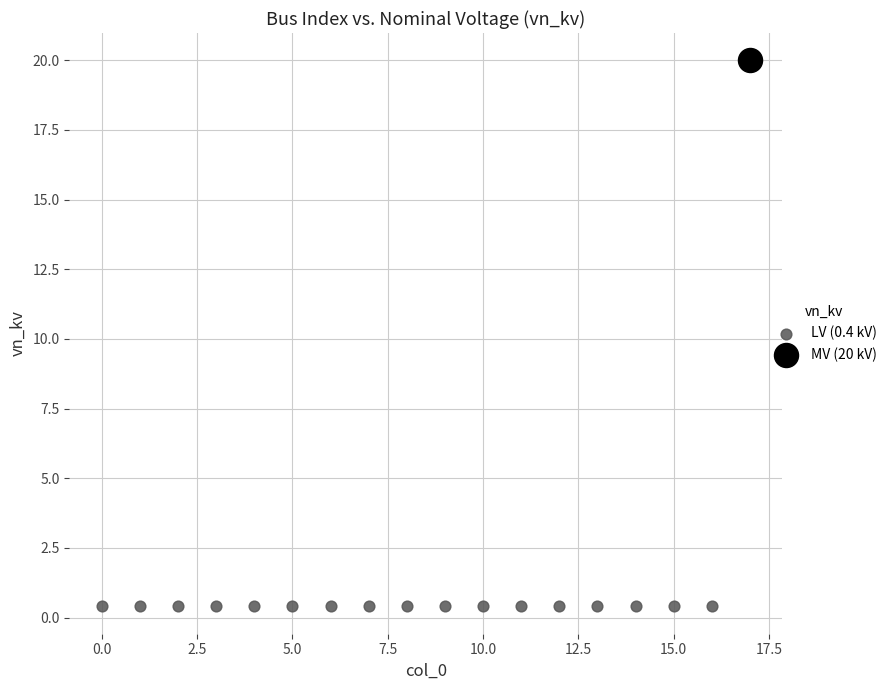

What are all the series names shown in the legend?

LV (0.4 kV), MV (20 kV)